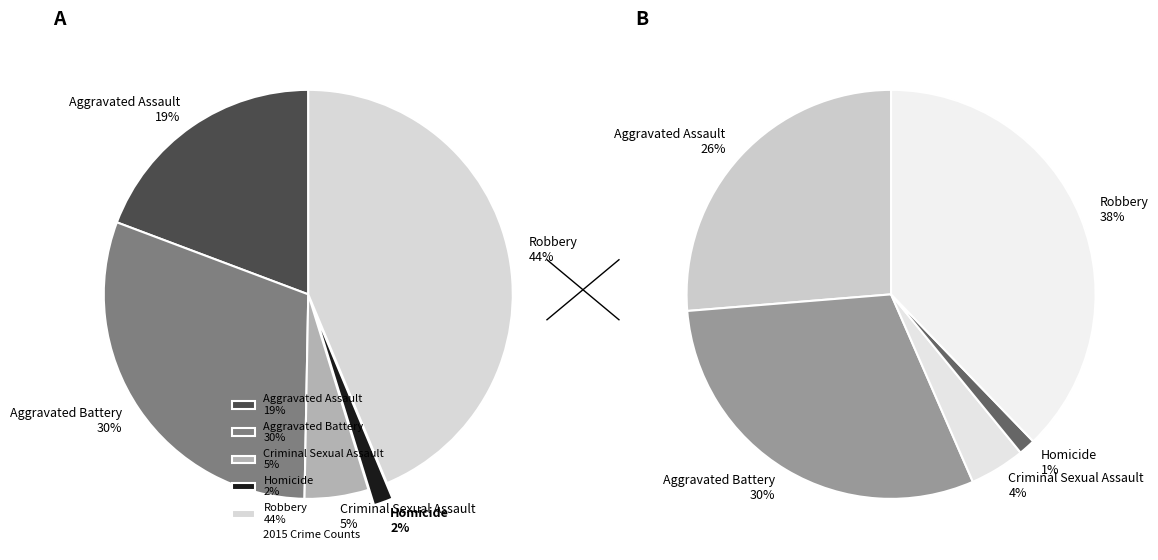

What is the total percentage of Robbery and Criminal Sexual Assault?

48.8%